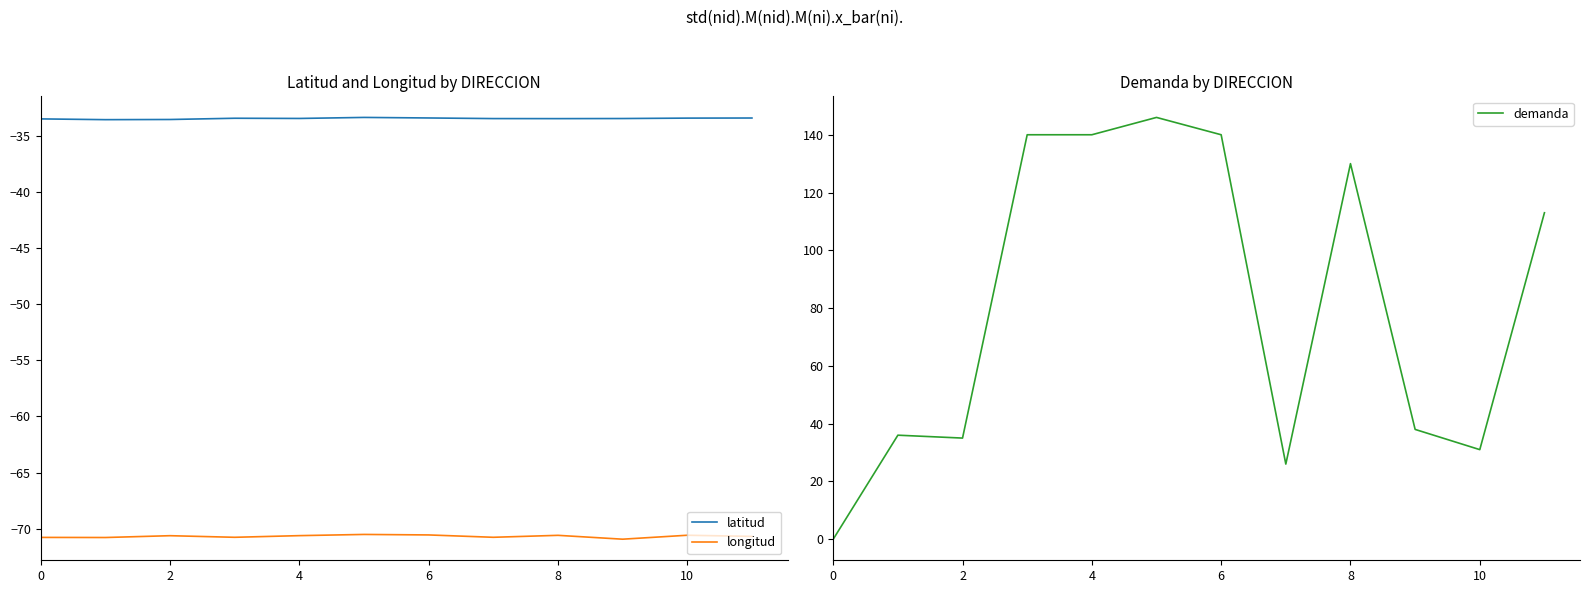

Does the chart have visible grid lines?

No